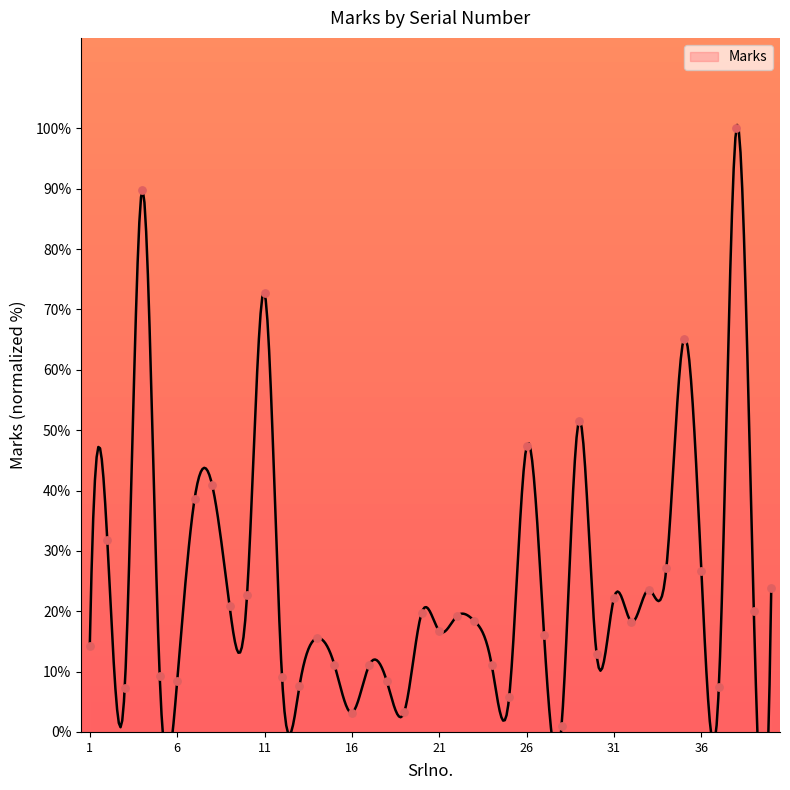

What is the change in value from 14 to 30?

-2.6